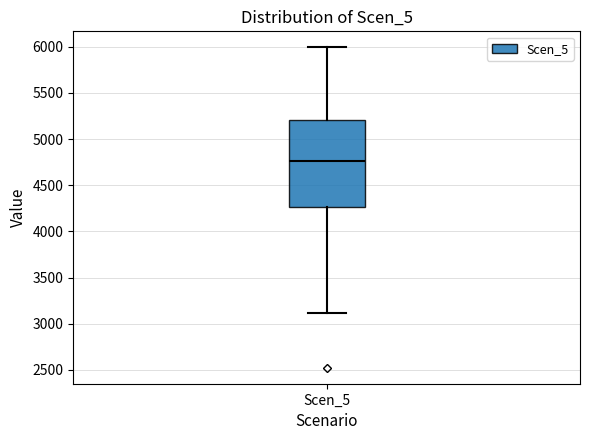

Read this box plot against the y-axis: the position of the median line, the range covered by the box, and the ends of both whiskers. The values are not printed on the chart, so give them approximately, as read against the axis.

median 4750, box 4250 to 5200, whiskers 3100 to 6000